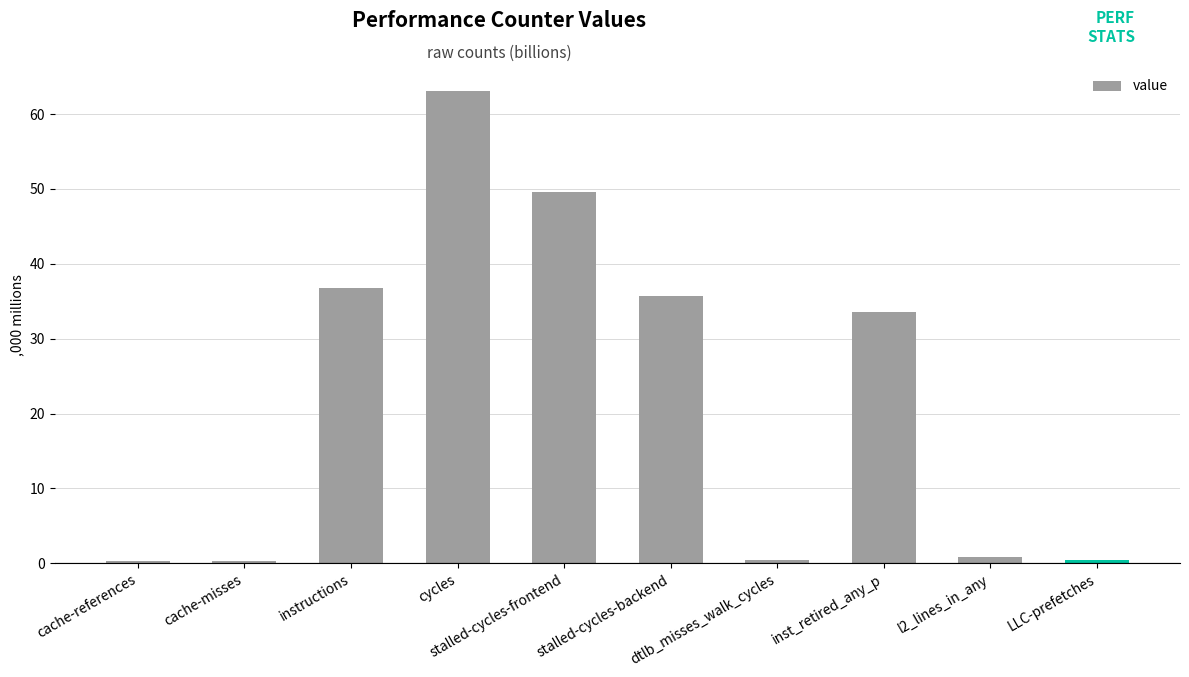

What is the greatest value displayed?

63.1